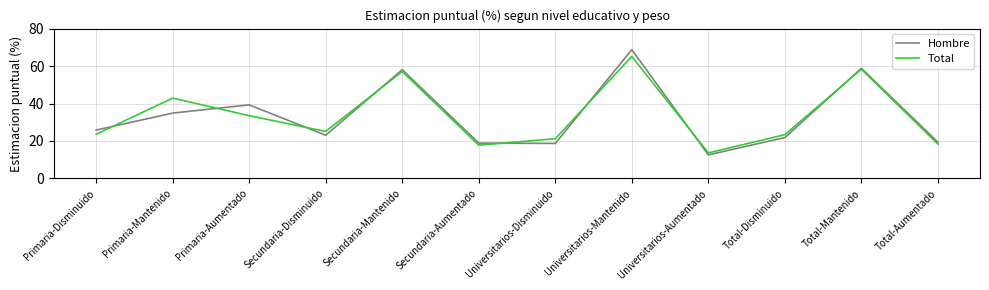

At Universitarios-Mantenido, list the series in order from smallest to largest.

Total, Hombre